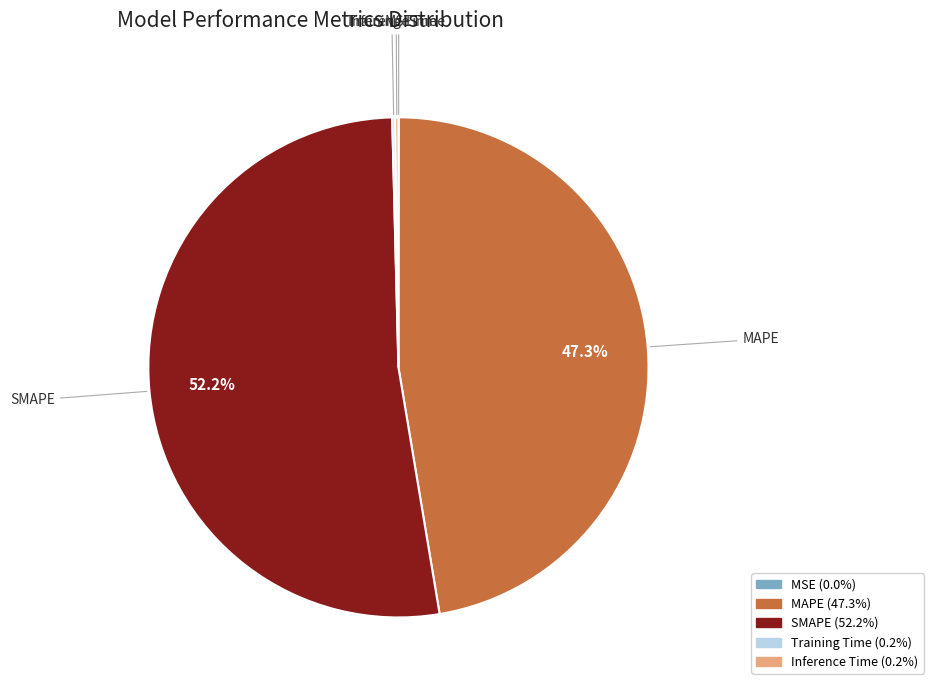

Which category accounts for the majority?

SMAPE